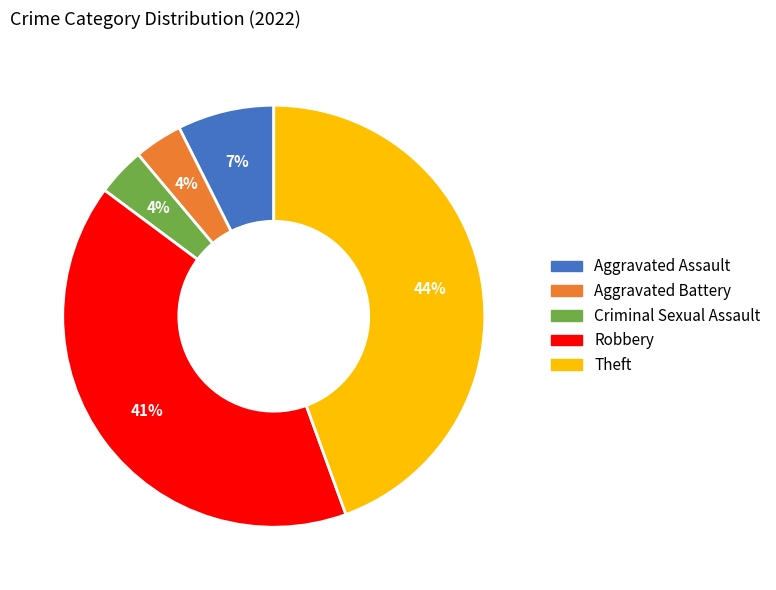

Combined, do Aggravated Battery and Theft account for over 50%?

No